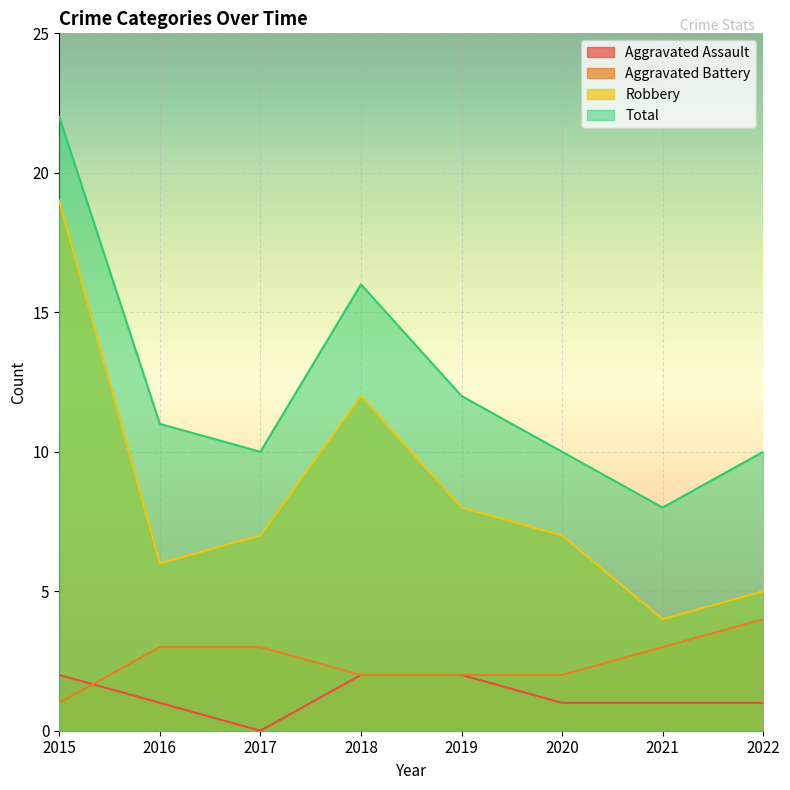

The Aggravated Battery series shows 7 at 2022. True or false?

False